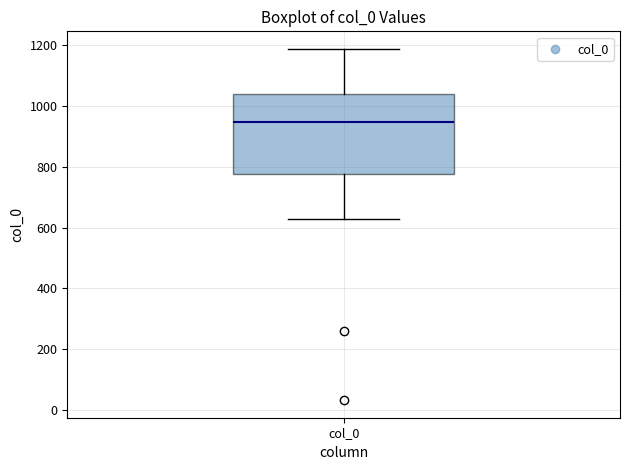

Read this box plot against the y-axis: the position of the median line, the range covered by the box, and the ends of both whiskers. The values are not printed on the chart, so give them approximately, as read against the axis.

median 940, box 780 to 1040, whiskers 620 to 1180